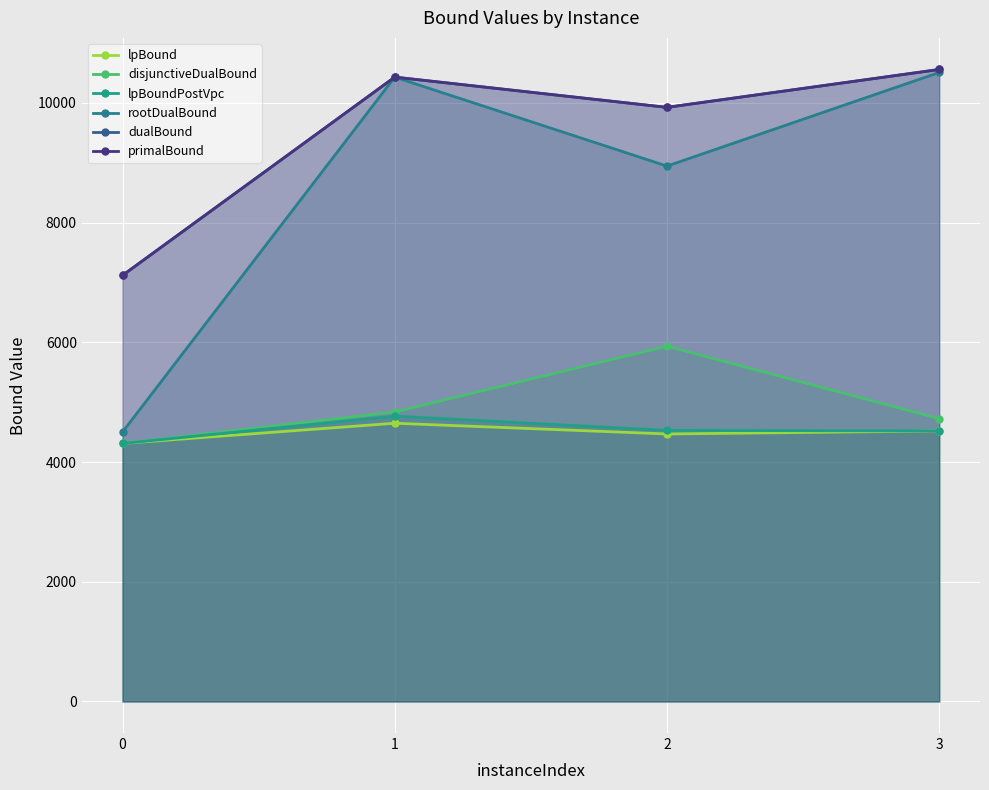

How many lines are shown in the chart?

6